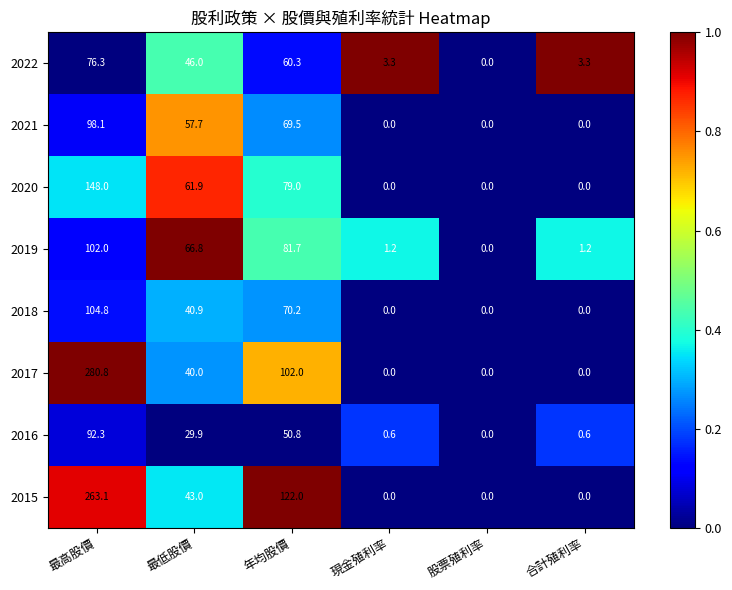

At 最低股價, list the series in order from smallest to largest.

2016, 2017, 2018, 2015, 2022, 2021, 2020, 2019